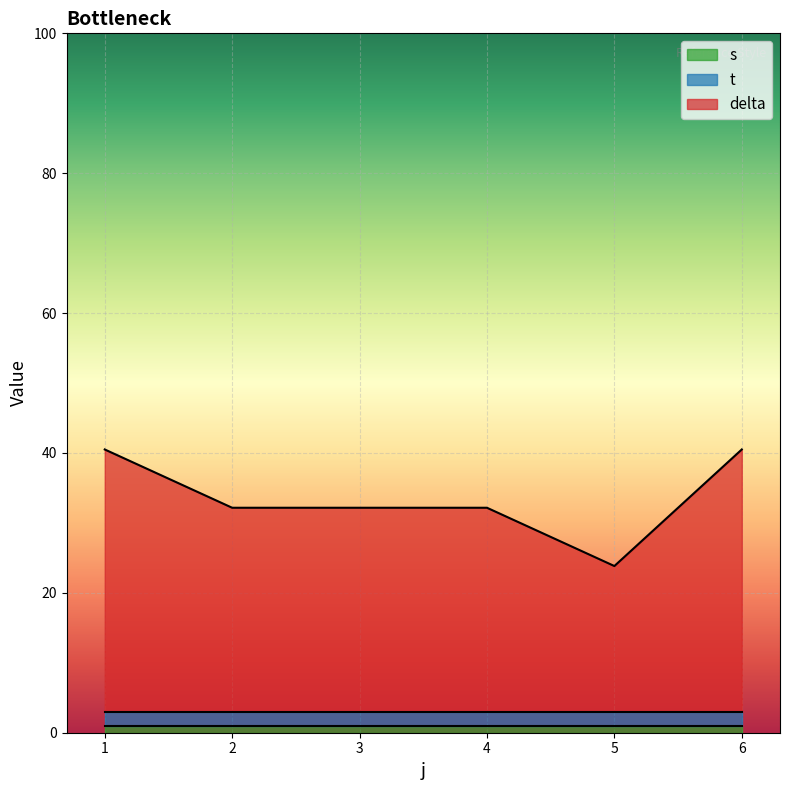

The delta series shows 6.0 at 5. True or false?

False